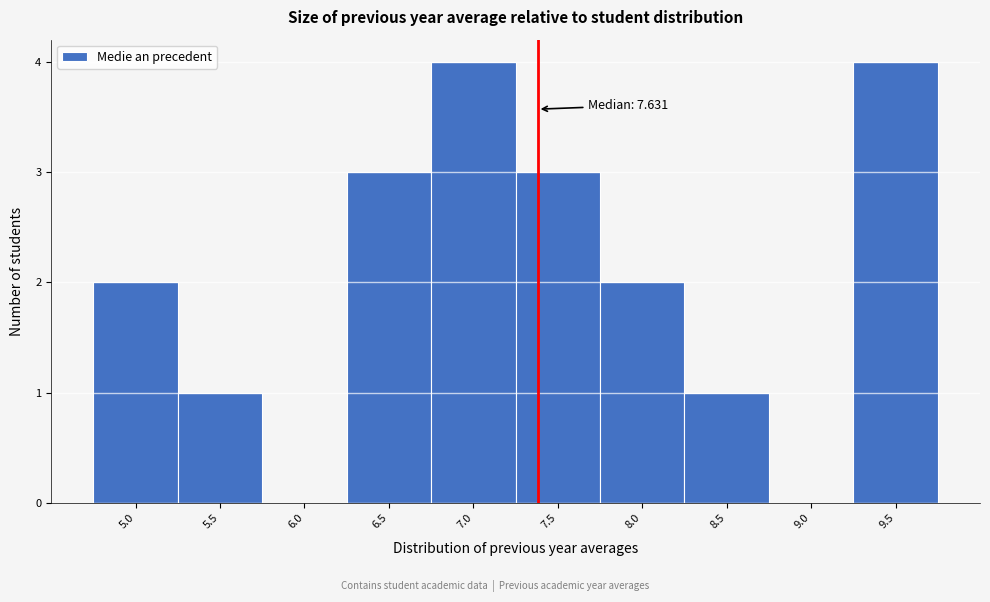

Reading left to right, what are all the values shown in this chart?

5.0=2	5.5=1	6.0=0	6.5=3	7.0=4	7.5=3	8.0=2	8.5=1	9.0=0	9.5=4